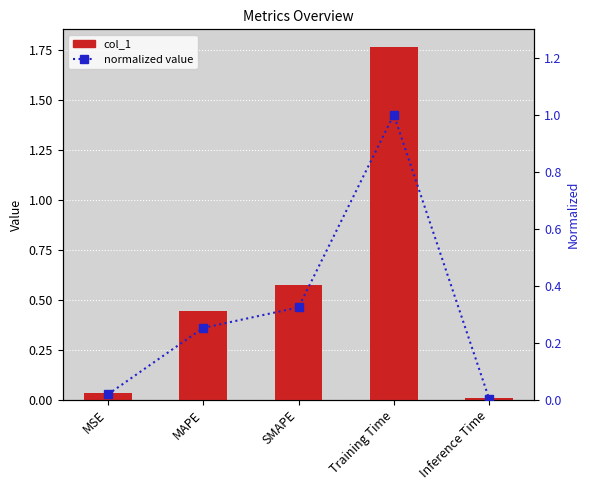

Which has a higher value, MSE or Inference Time?

MSE